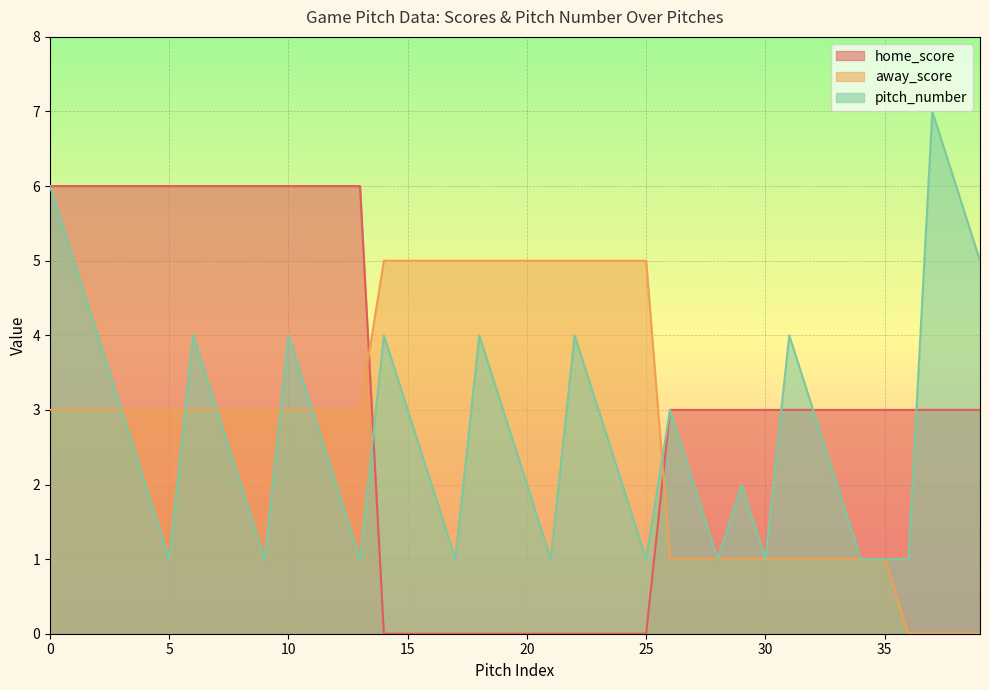

What is the value of the away_score point at the 14th from the left?

3